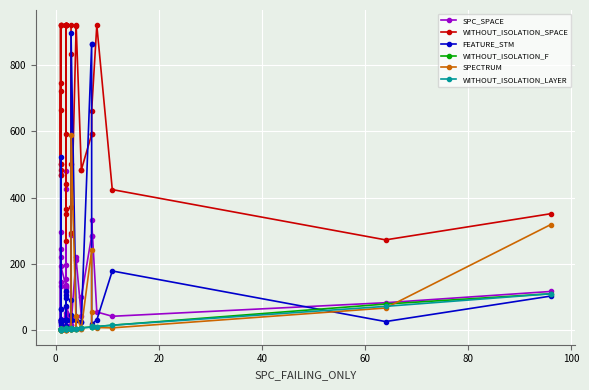

How many interior local valleys does the FEATURE_STM series have?

6